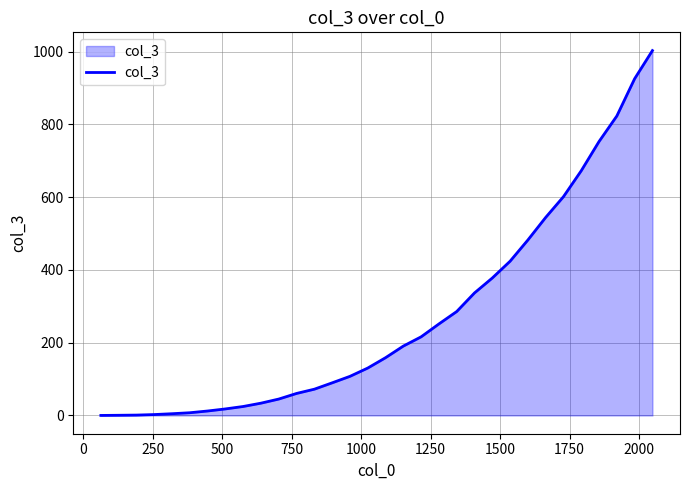

What is the difference between the maximum and minimum values?

1002.5